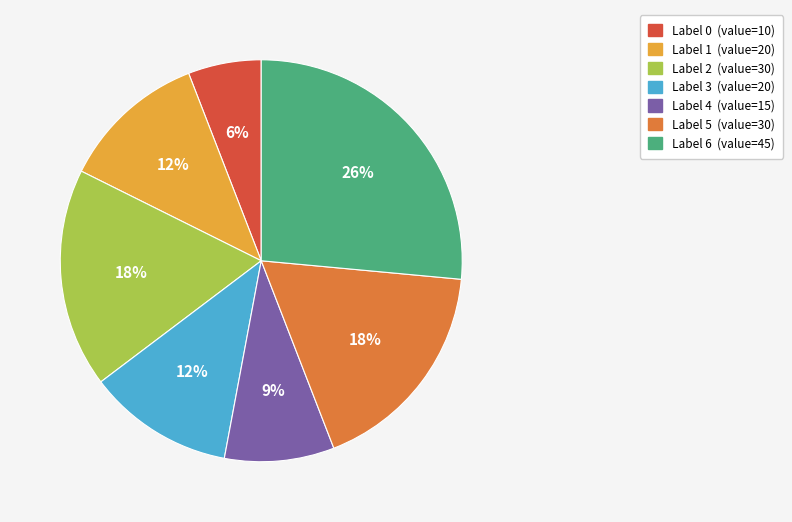

Is there a majority slice in this chart?

No